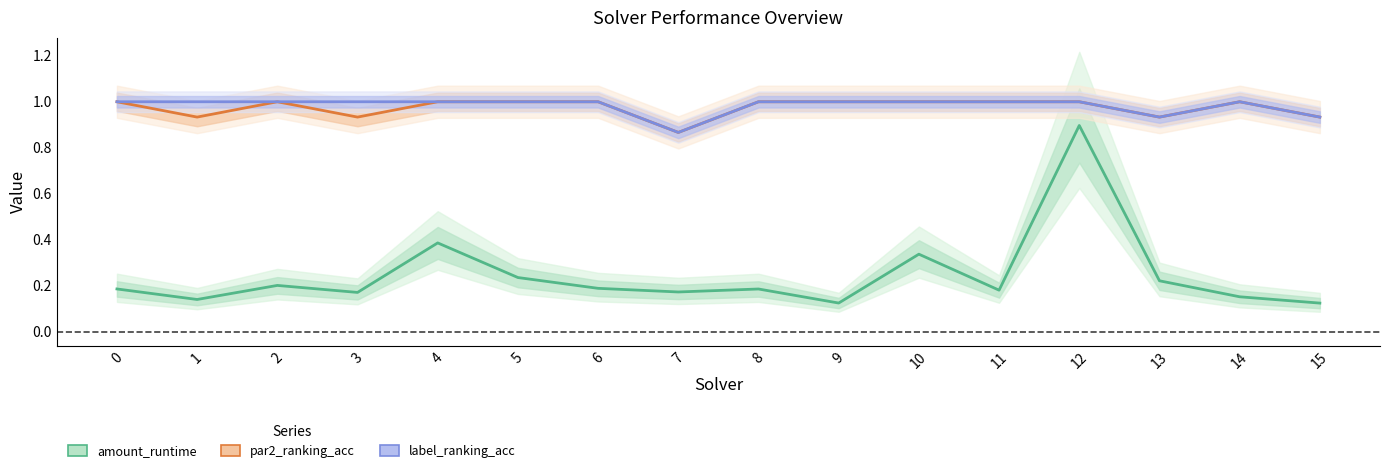

Reading right to left, extract all data points from this chart.

amount_runtime: 0.1	0.2	0.2	0.9	0.2	0.3	0.1	0.2	0.2	0.2	0.2	0.4	0.2	0.2	0.1	0.2
par2_ranking_acc: 0.9	1.0	0.9	1.0	1.0	1.0	1.0	1.0	0.9	1.0	1.0	1.0	0.9	1.0	0.9	1.0
label_ranking_acc: 0.9	1.0	0.9	1.0	1.0	1.0	1.0	1.0	0.9	1.0	1.0	1.0	1.0	1.0	1.0	1.0